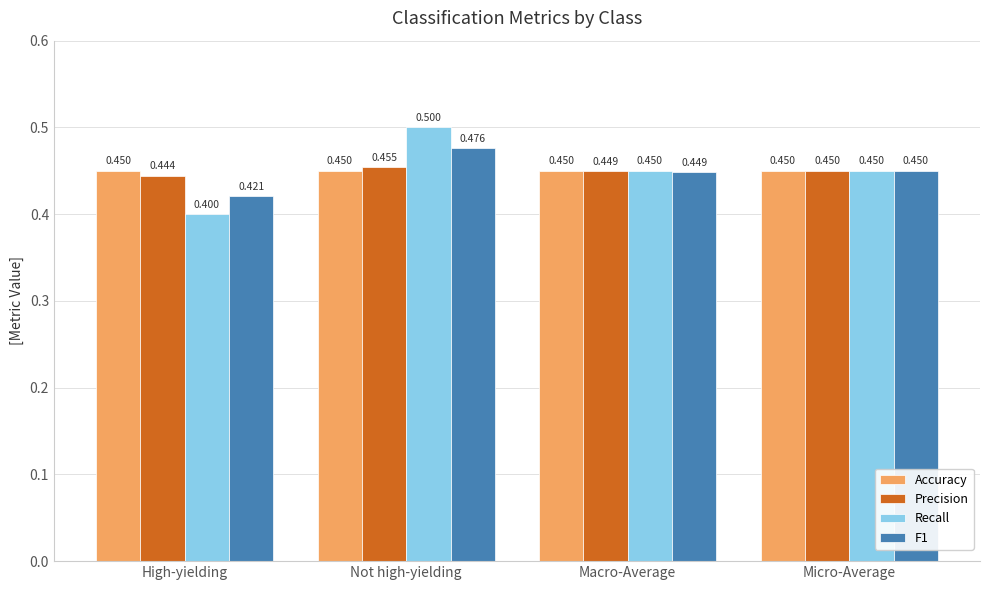

What is the average value of the Recall series?

0.5